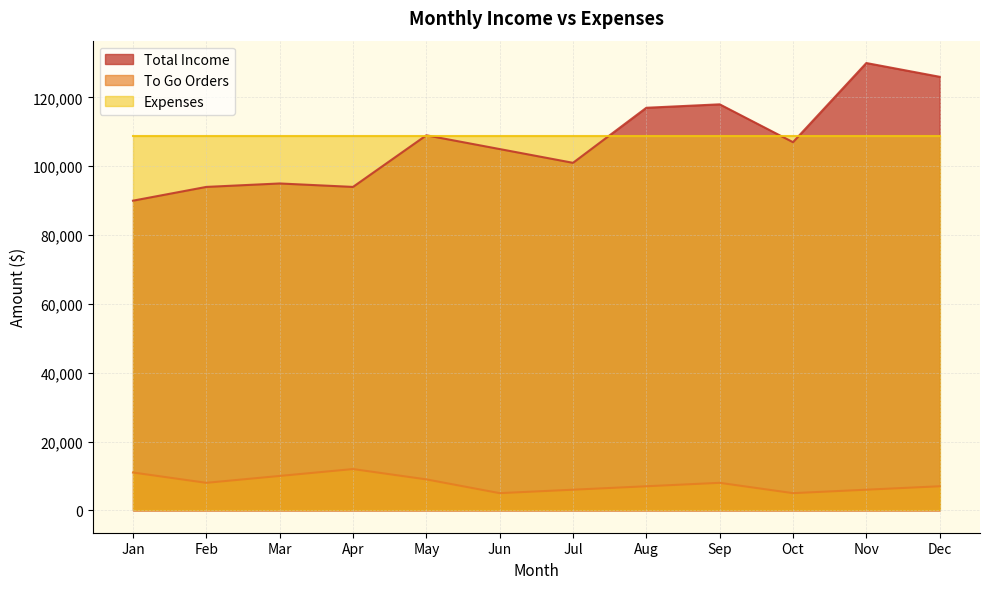

What is the smallest value displayed?

5000